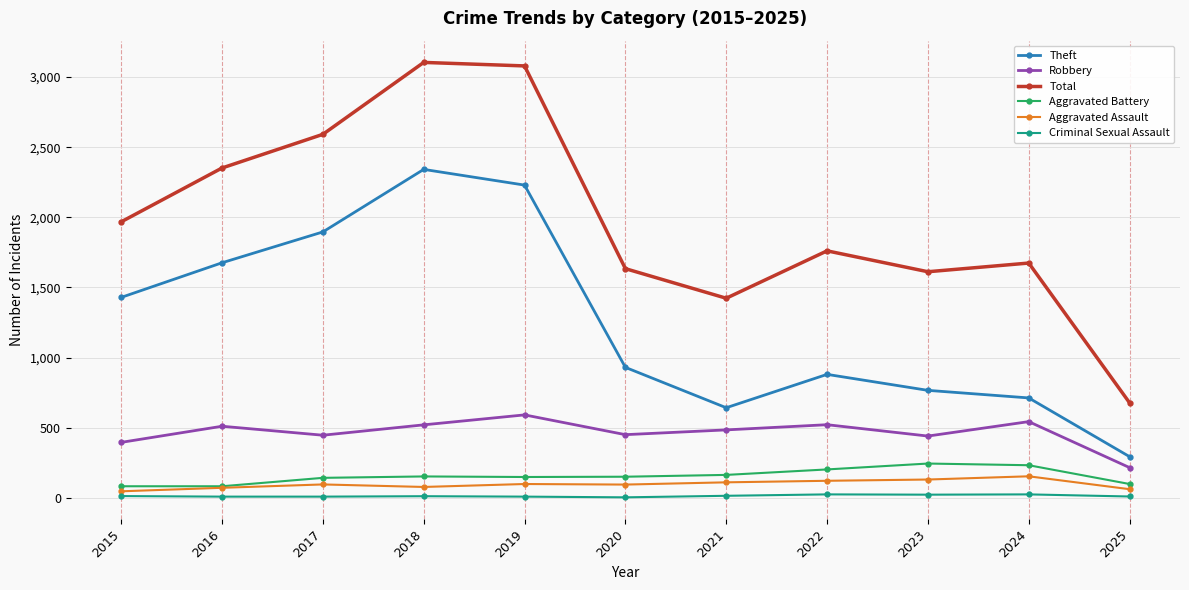

True or false: Aggravated Assault and Total cross at least once.

False